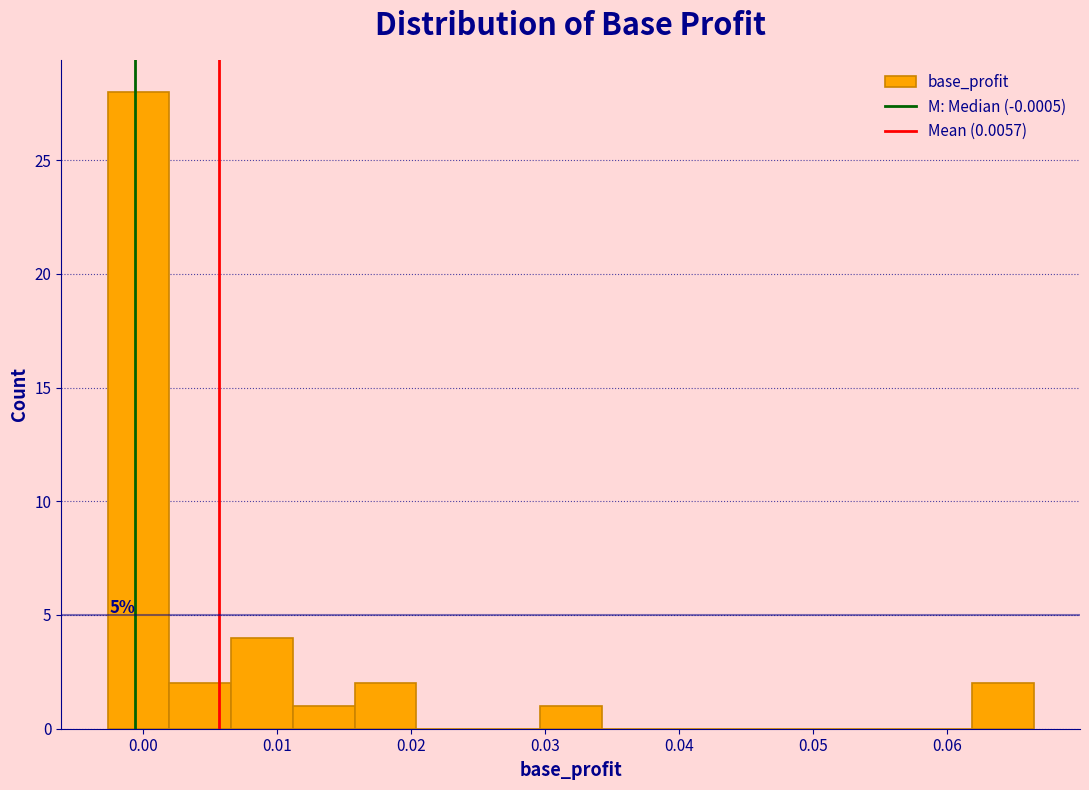

Over which range of the x-axis is the bar tallest?

-0.003 to 0.002